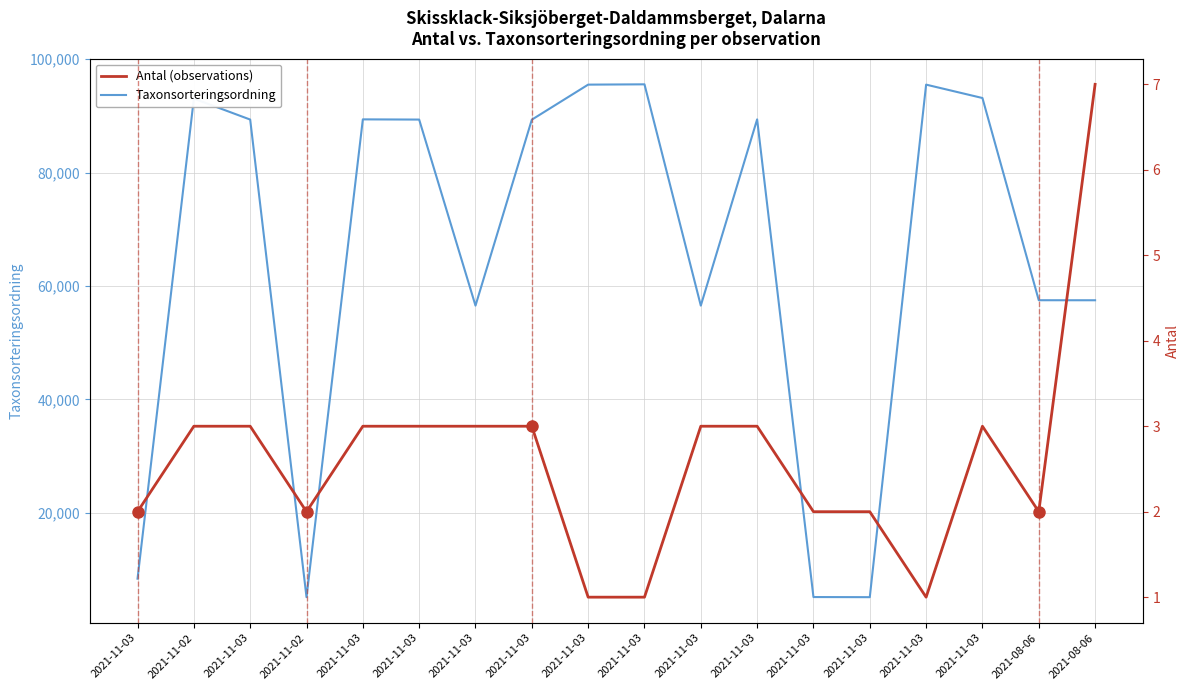

What is the total value across all series at 2021-08-06?

57493